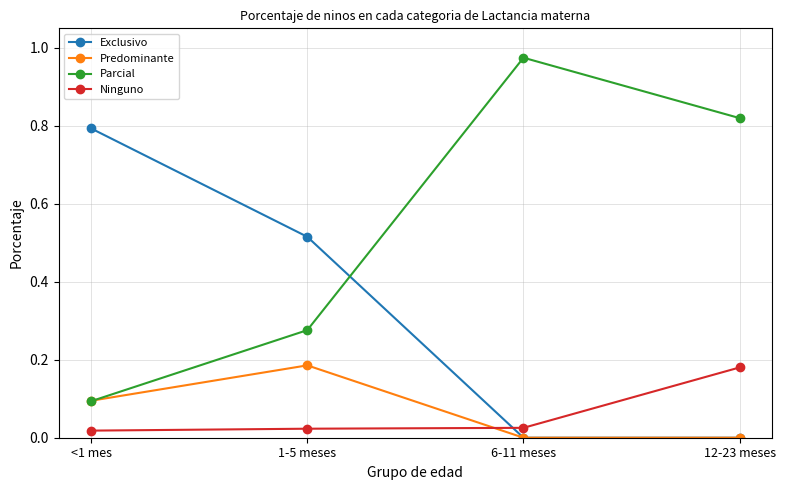

How many lines are shown in the chart?

4